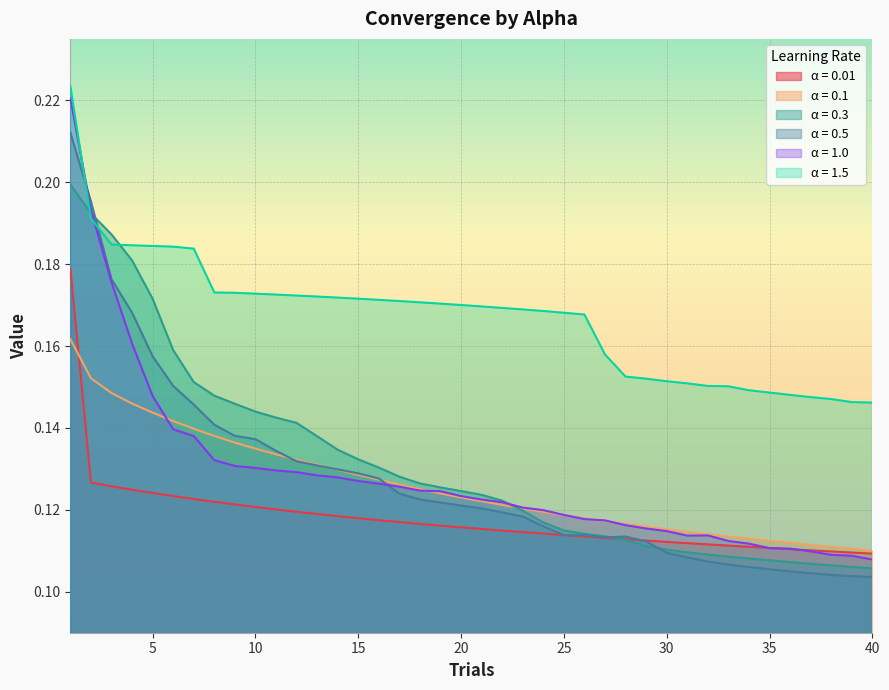

Reading right to left, what are all the values shown in this chart?

α = 0.01: 40=0.1	39=0.1	38=0.1	37=0.1	36=0.1	35=0.1	34=0.1	33=0.1	32=0.1	31=0.1	30=0.1	29=0.1	28=0.1	27=0.1	26=0.1	25=0.1	24=0.1	23=0.1	22=0.1	21=0.1	20=0.1	19=0.1	18=0.1	17=0.1	16=0.1	15=0.1	14=0.1	13=0.1	12=0.1	11=0.1	10=0.1	9=0.1	8=0.1	7=0.1	6=0.1	5=0.1	4=0.1	3=0.1	2=0.1	1=0.2
α = 0.1: 40=0.1	39=0.1	38=0.1	37=0.1	36=0.1	35=0.1	34=0.1	33=0.1	32=0.1	31=0.1	30=0.1	29=0.1	28=0.1	27=0.1	26=0.1	25=0.1	24=0.1	23=0.1	22=0.1	21=0.1	20=0.1	19=0.1	18=0.1	17=0.1	16=0.1	15=0.1	14=0.1	13=0.1	12=0.1	11=0.1	10=0.1	9=0.1	8=0.1	7=0.1	6=0.1	5=0.1	4=0.1	3=0.1	2=0.2	1=0.2
α = 0.3: 40=0.1	39=0.1	38=0.1	37=0.1	36=0.1	35=0.1	34=0.1	33=0.1	32=0.1	31=0.1	30=0.1	29=0.1	28=0.1	27=0.1	26=0.1	25=0.1	24=0.1	23=0.1	22=0.1	21=0.1	20=0.1	19=0.1	18=0.1	17=0.1	16=0.1	15=0.1	14=0.1	13=0.1	12=0.1	11=0.1	10=0.1	9=0.1	8=0.1	7=0.2	6=0.2	5=0.2	4=0.2	3=0.2	2=0.2	1=0.2
α = 0.5: 40=0.1	39=0.1	38=0.1	37=0.1	36=0.1	35=0.1	34=0.1	33=0.1	32=0.1	31=0.1	30=0.1	29=0.1	28=0.1	27=0.1	26=0.1	25=0.1	24=0.1	23=0.1	22=0.1	21=0.1	20=0.1	19=0.1	18=0.1	17=0.1	16=0.1	15=0.1	14=0.1	13=0.1	12=0.1	11=0.1	10=0.1	9=0.1	8=0.1	7=0.1	6=0.2	5=0.2	4=0.2	3=0.2	2=0.2	1=0.2
α = 1.0: 40=0.1	39=0.1	38=0.1	37=0.1	36=0.1	35=0.1	34=0.1	33=0.1	32=0.1	31=0.1	30=0.1	29=0.1	28=0.1	27=0.1	26=0.1	25=0.1	24=0.1	23=0.1	22=0.1	21=0.1	20=0.1	19=0.1	18=0.1	17=0.1	16=0.1	15=0.1	14=0.1	13=0.1	12=0.1	11=0.1	10=0.1	9=0.1	8=0.1	7=0.1	6=0.1	5=0.1	4=0.2	3=0.2	2=0.2	1=0.2
α = 1.5: 40=0.1	39=0.1	38=0.1	37=0.1	36=0.1	35=0.1	34=0.1	33=0.2	32=0.2	31=0.2	30=0.2	29=0.2	28=0.2	27=0.2	26=0.2	25=0.2	24=0.2	23=0.2	22=0.2	21=0.2	20=0.2	19=0.2	18=0.2	17=0.2	16=0.2	15=0.2	14=0.2	13=0.2	12=0.2	11=0.2	10=0.2	9=0.2	8=0.2	7=0.2	6=0.2	5=0.2	4=0.2	3=0.2	2=0.2	1=0.2